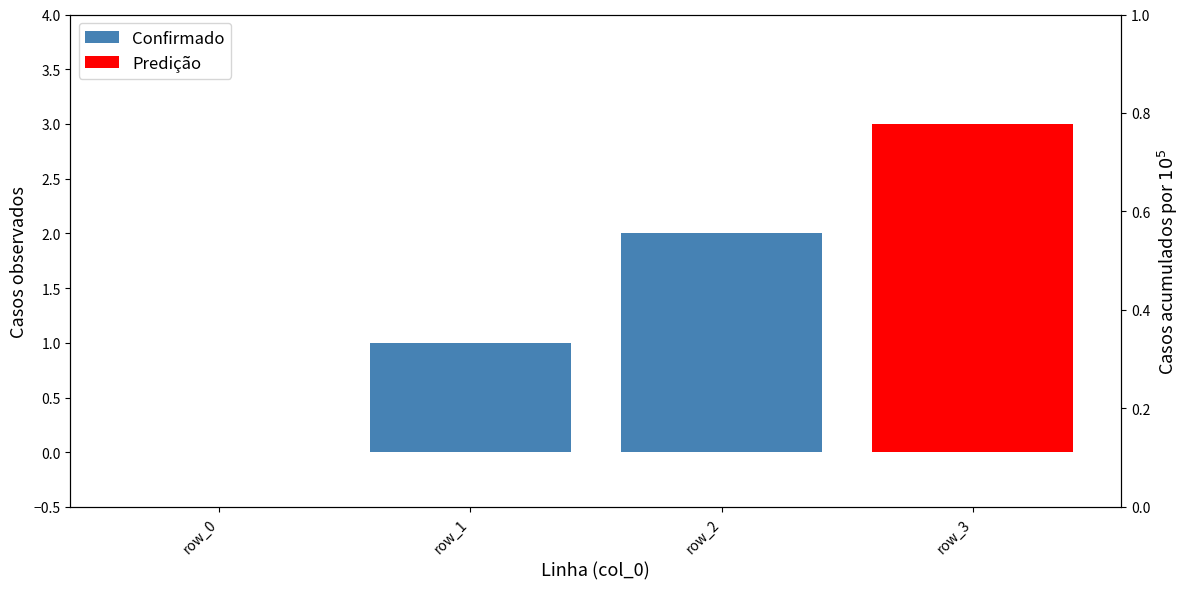

List the labels in order of value, largest first.

row_2, row_1, row_0